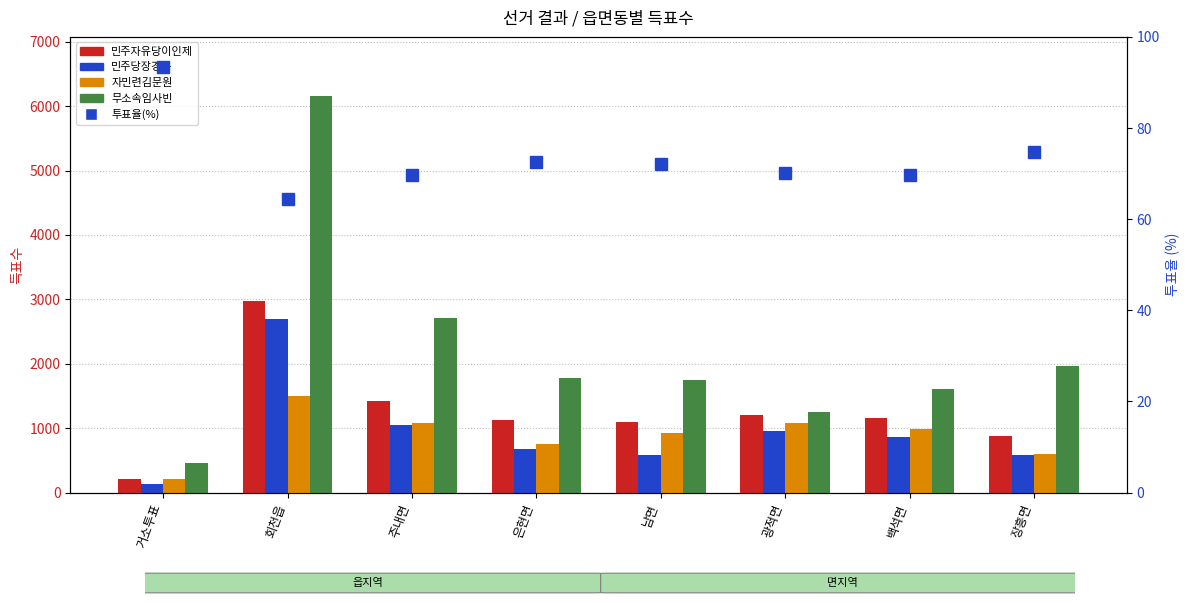

What is the sum of all 자민련김문원 values?

7146.0